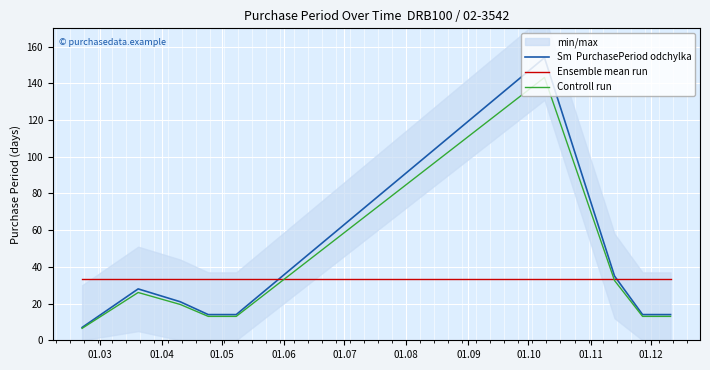

Where is the data nearest to the value 80?

2017-11-13